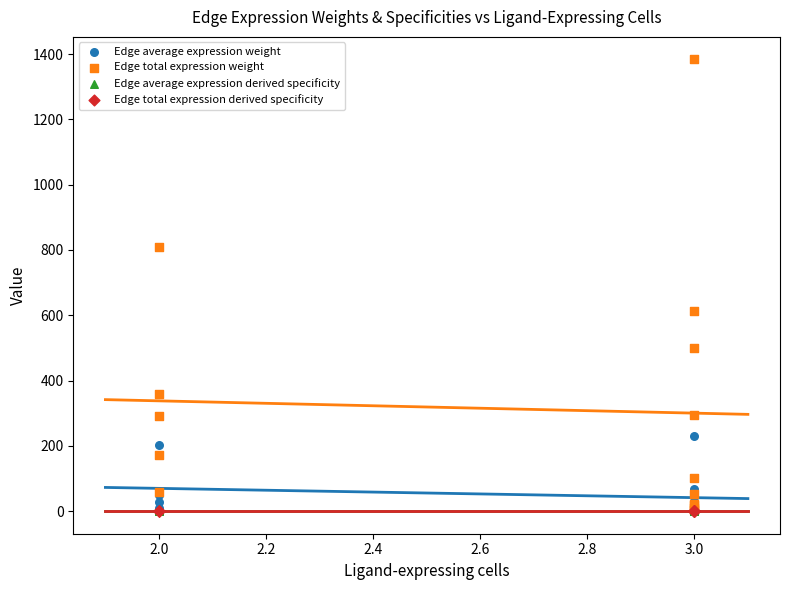

What are all the series names shown in the legend?

Edge average expression weight, Edge total expression weight, Edge average expression derived specificity, Edge total expression derived specificity